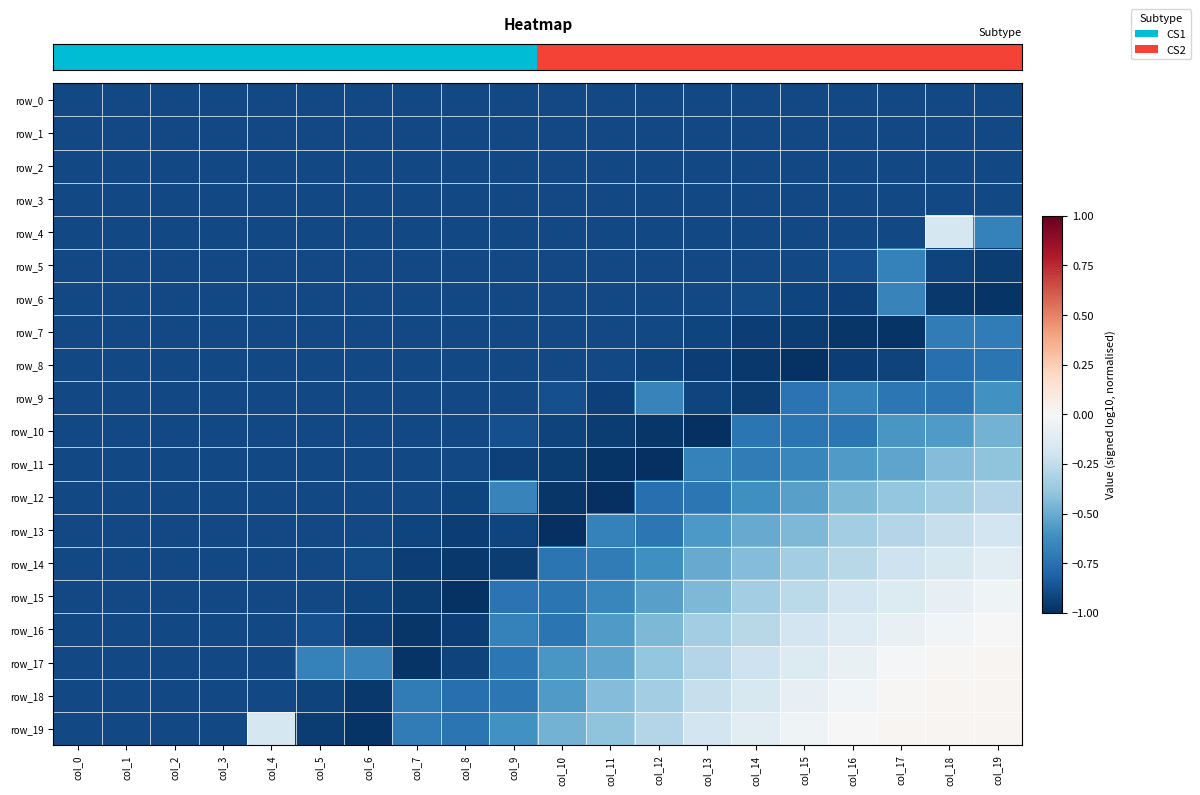

Read the row_10 value at col_8.

-0.9